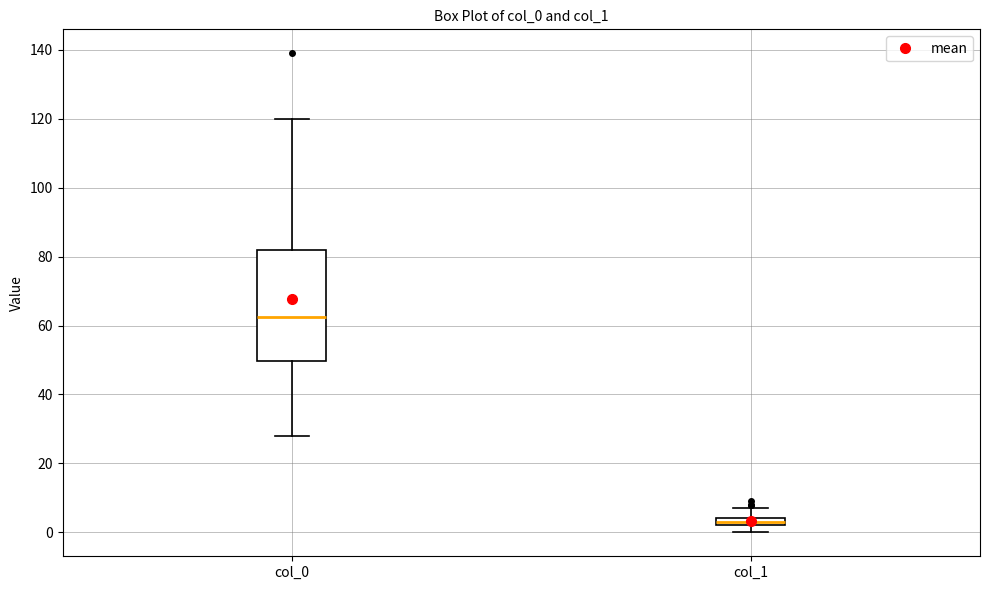

Which box has the highest median line?

col_0